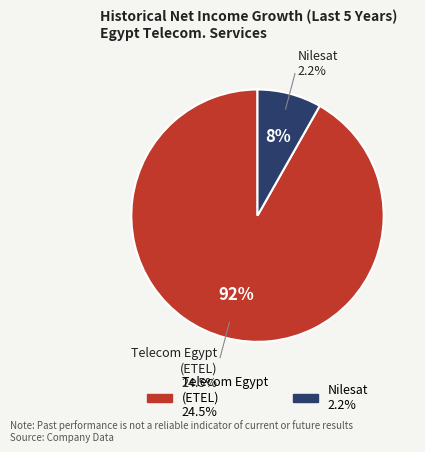

To the nearest percent, what is the difference between the The Egyptian Satellite Company Nilesat and Telecom Egypt Company (CASE:ETEL) slice percentages?

84%